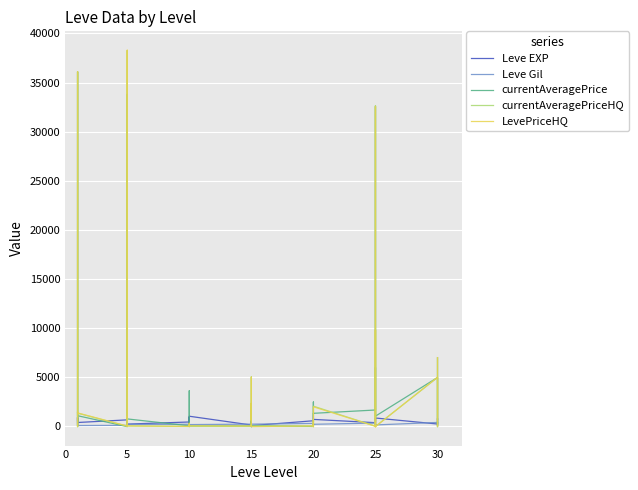

How many data points in LevePriceHQ are above 44?

21